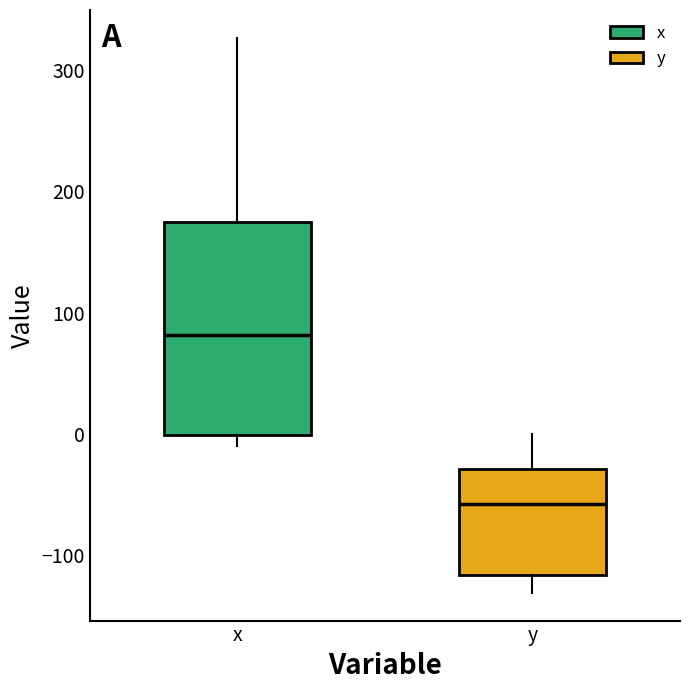

Where does the median line of the box for y sit on the y-axis? The values are not printed on the chart, so give them approximately, as read against the axis.

-60